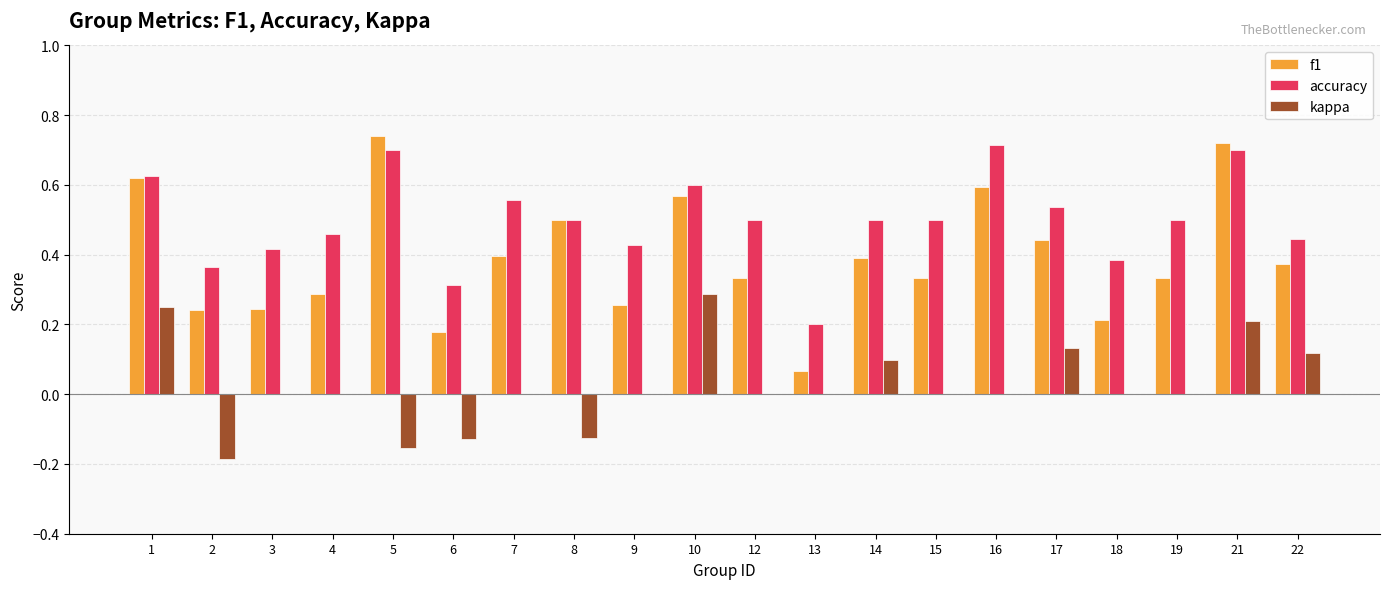

What is the sum of the f1 values at 17 and 10?

1.0